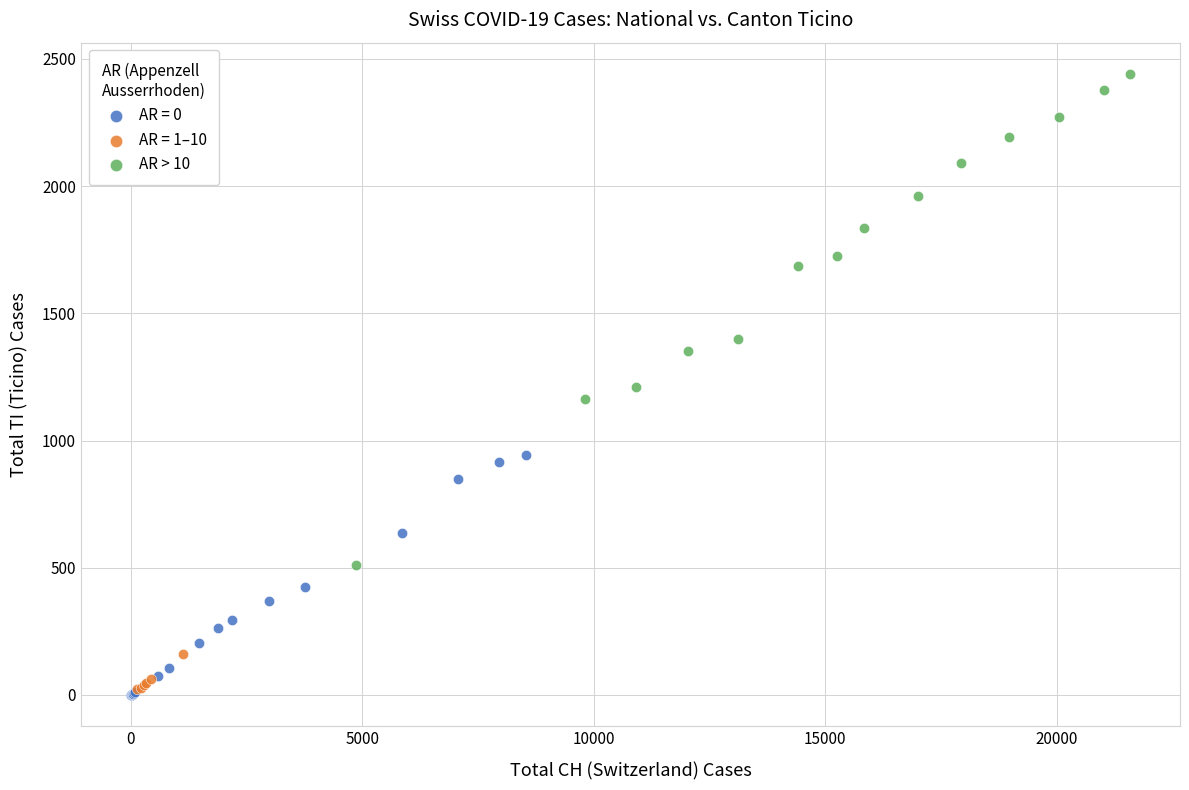

Which series contains the highest Y value?

AR > 10